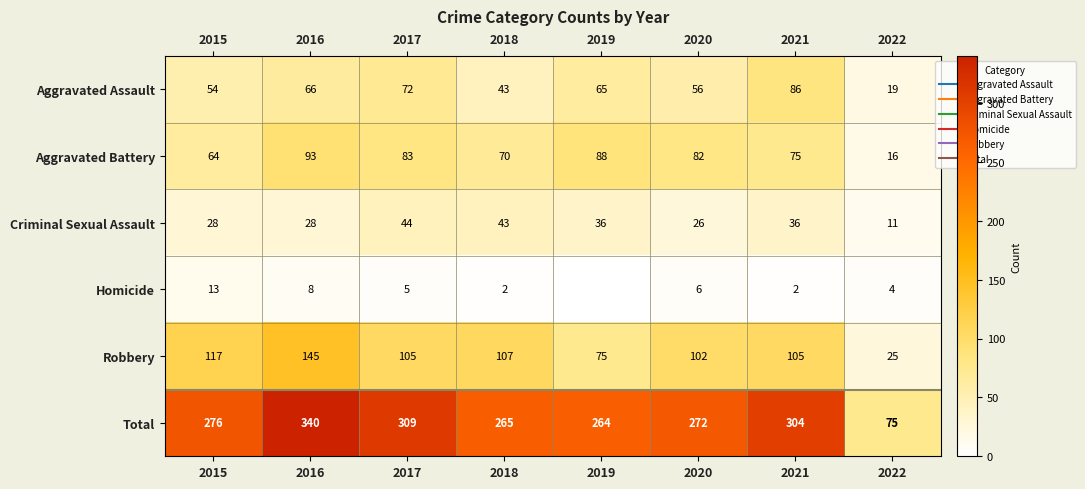

What is the sum of the Criminal Sexual Assault values at 2016 and 2015?

56